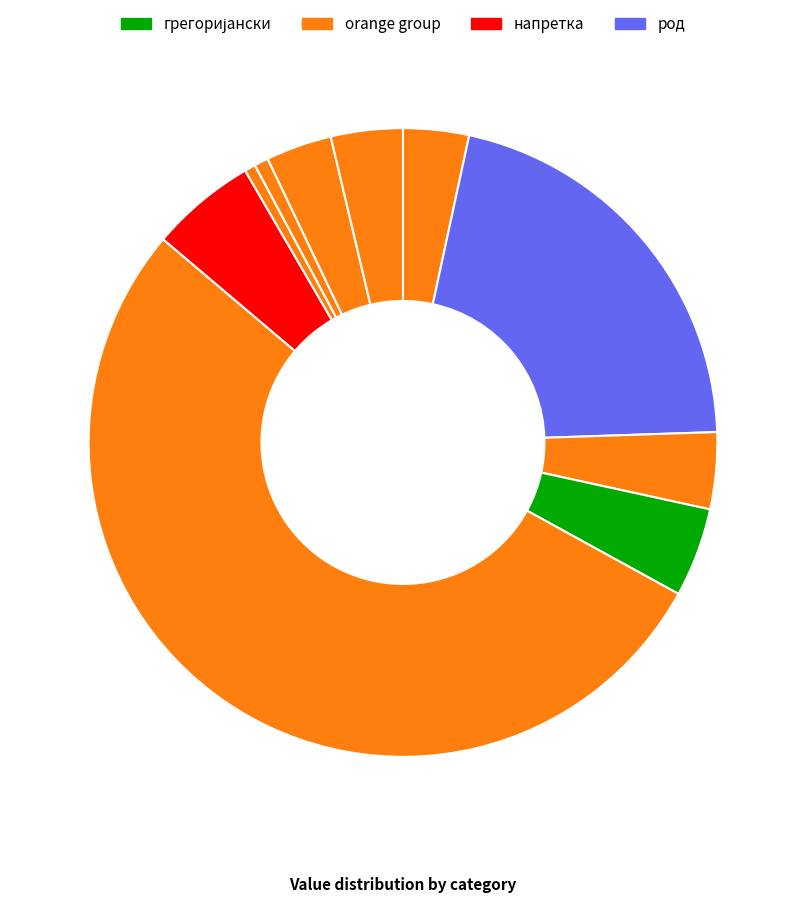

How many segments does this pie chart have?

10